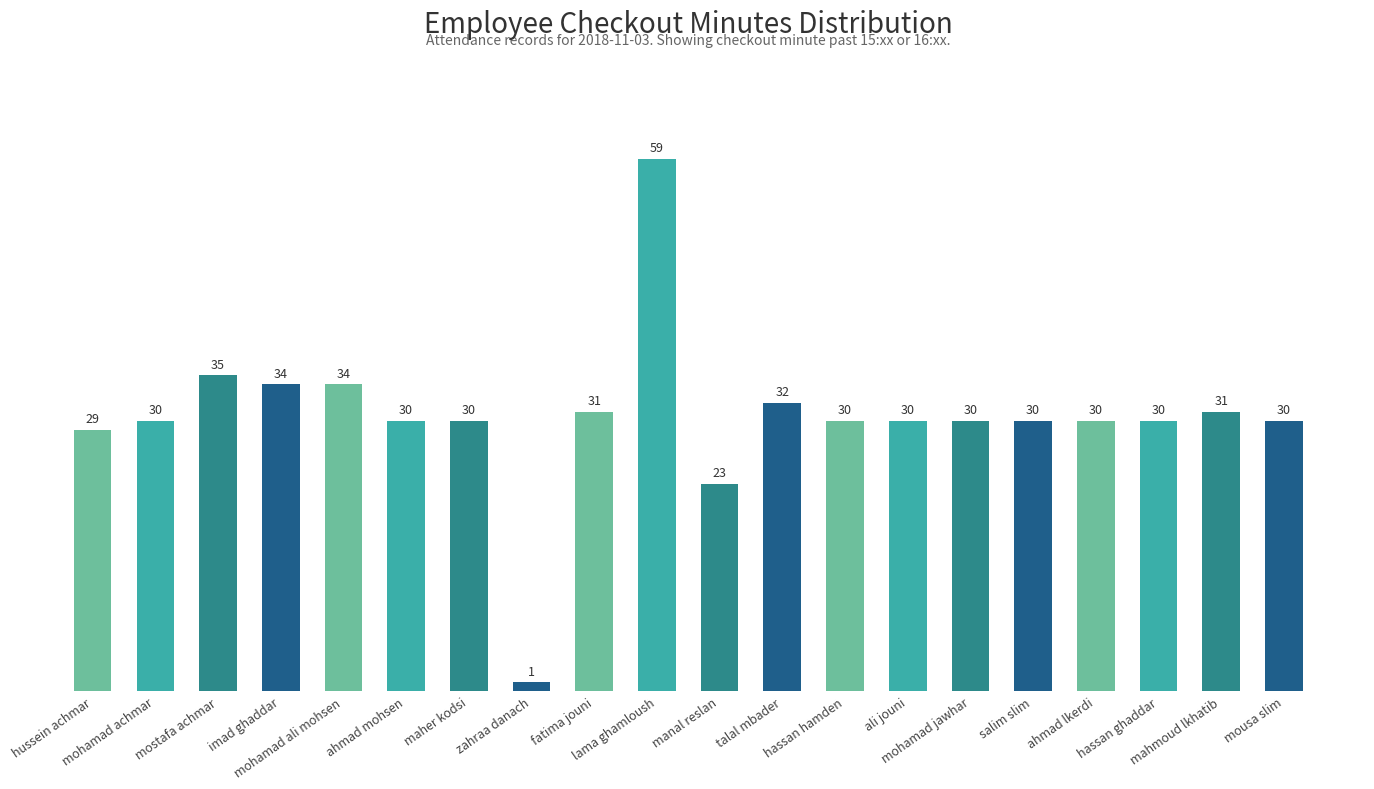

What is the difference between the values at manal reslan and talal mbader?

9